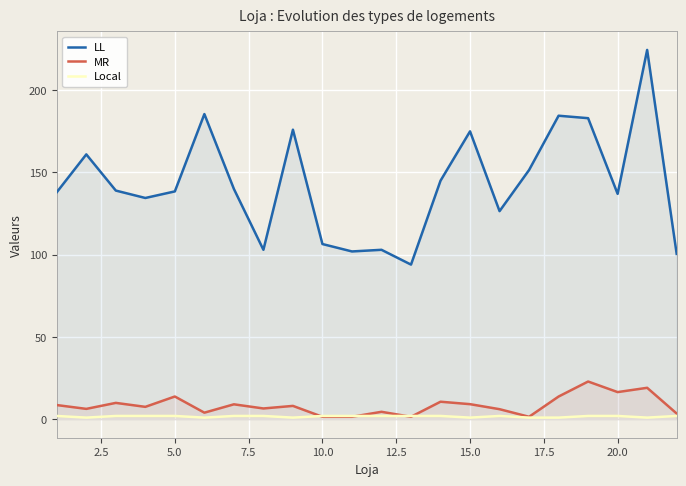

Rank the series by their maximum value, from lowest to highest.

Local, MR, LL